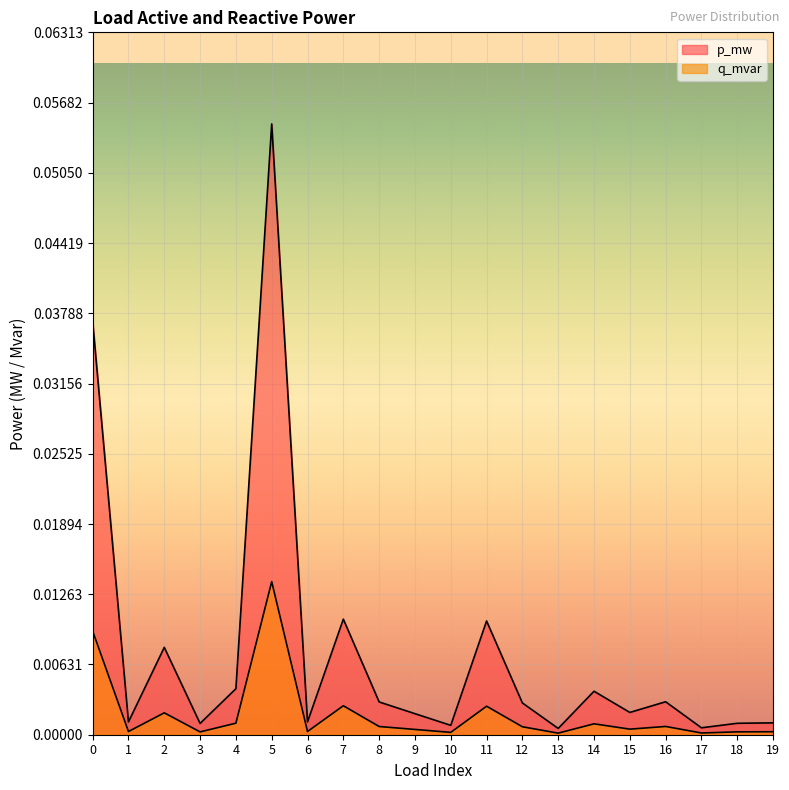

True or false: q_mvar and p_mw intersect in this chart.

False